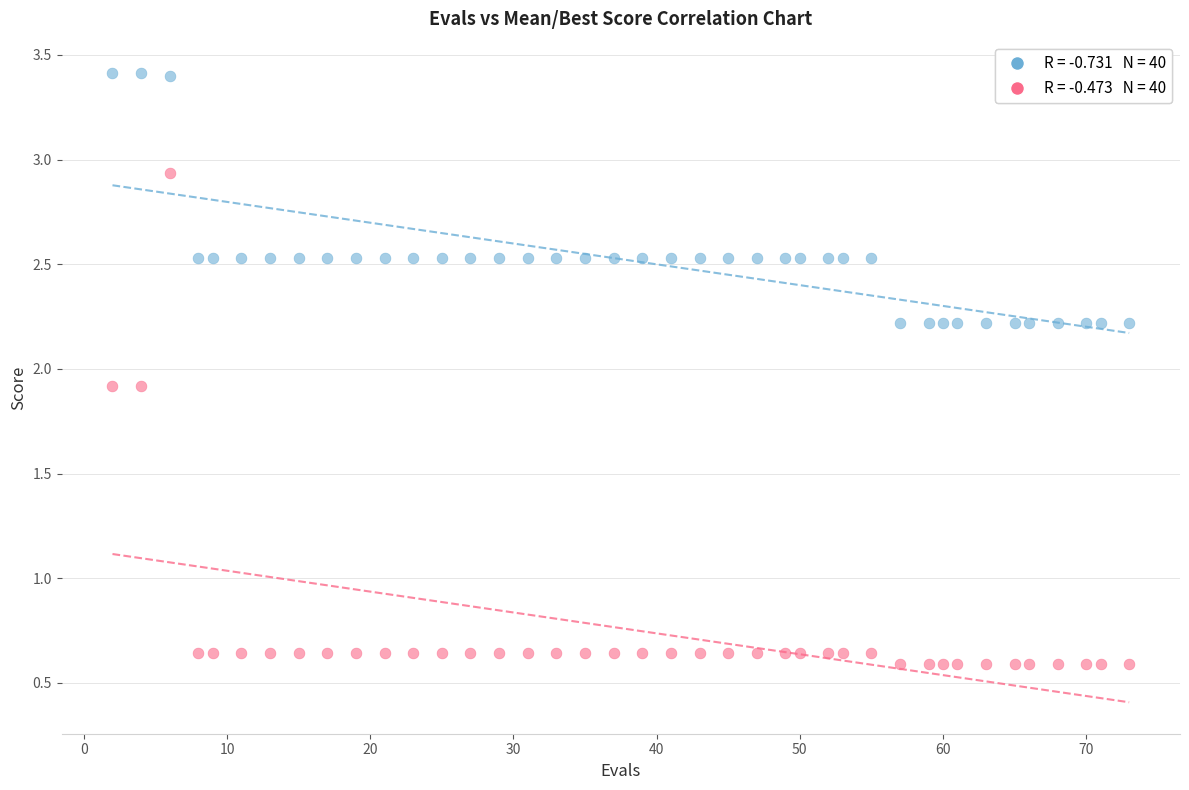

Across all data points, what is the range of Y values (max minus min)?

2.8